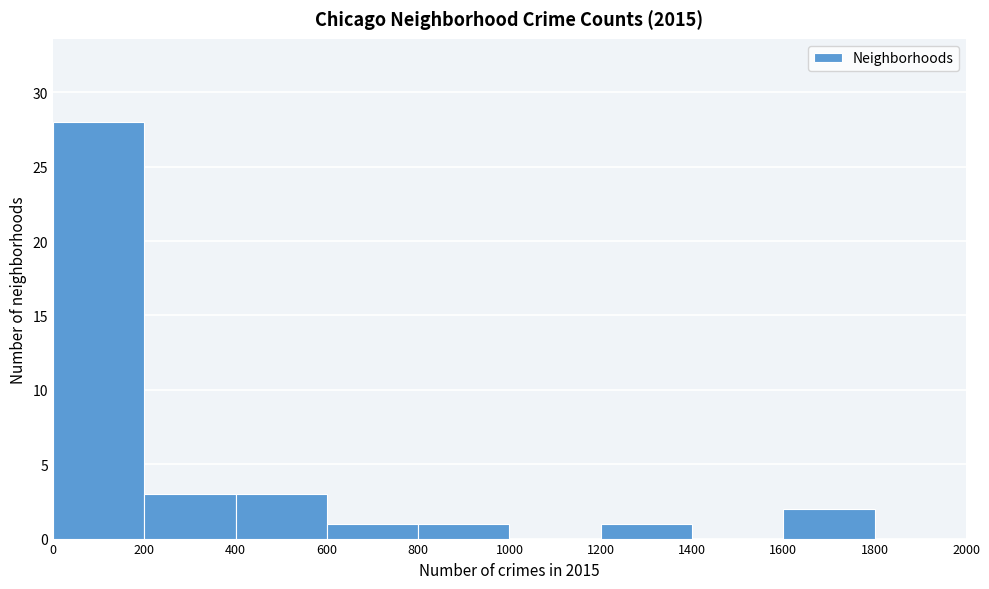

How tall is the bar that spans 200 to 400 on the x-axis? The values are not printed on the chart, so give them approximately, as read against the axis.

3